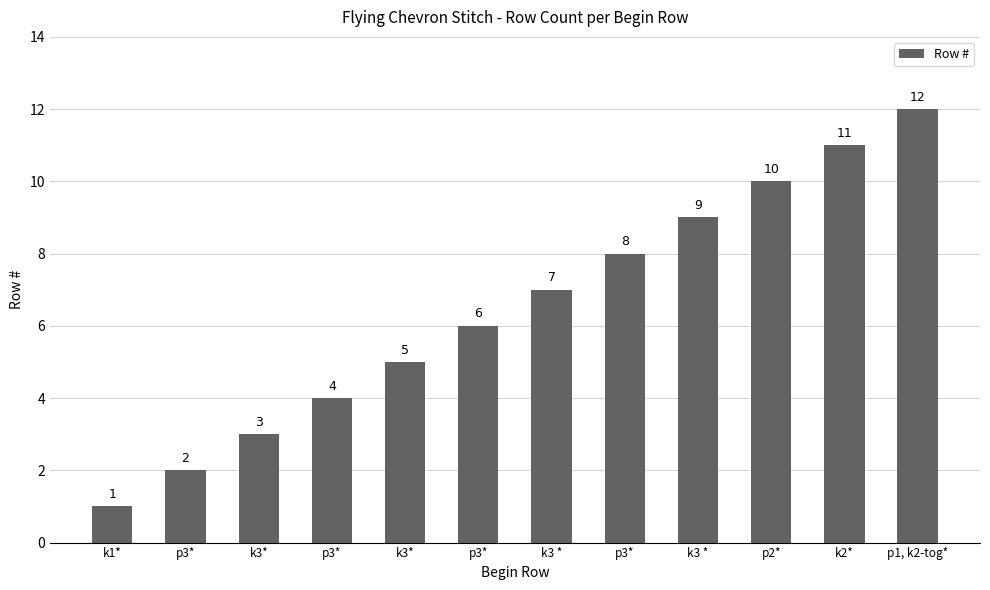

Rank the categories by value from lowest to highest.

k1*, p3*, k3*, p3*, k3*, p3*, k3 *, p3*, k3 *, p2*, k2*, p1, k2-tog*